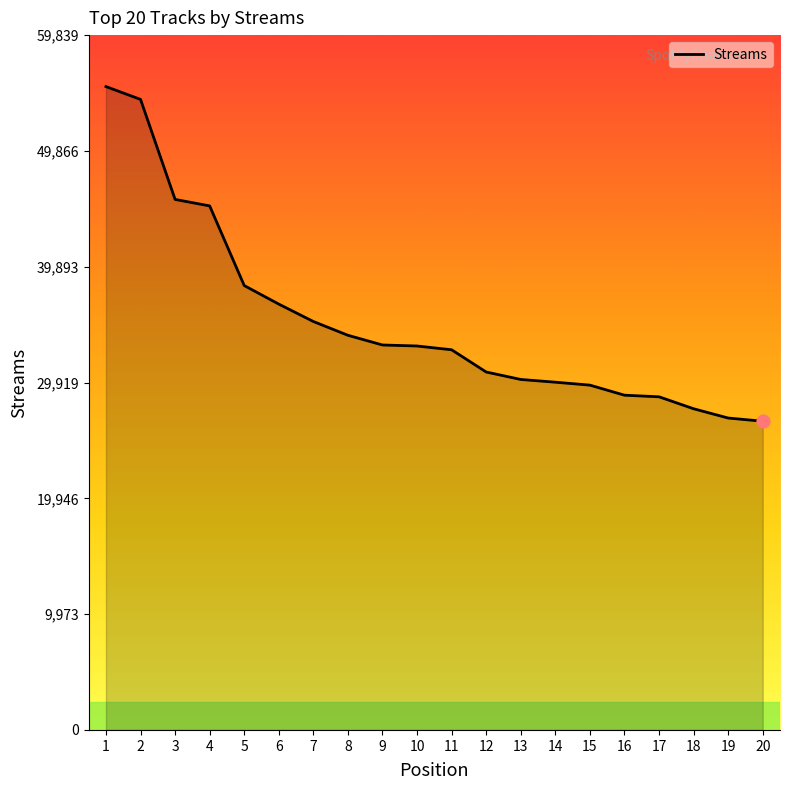

What is the change in value from 11 to 12?

-1915